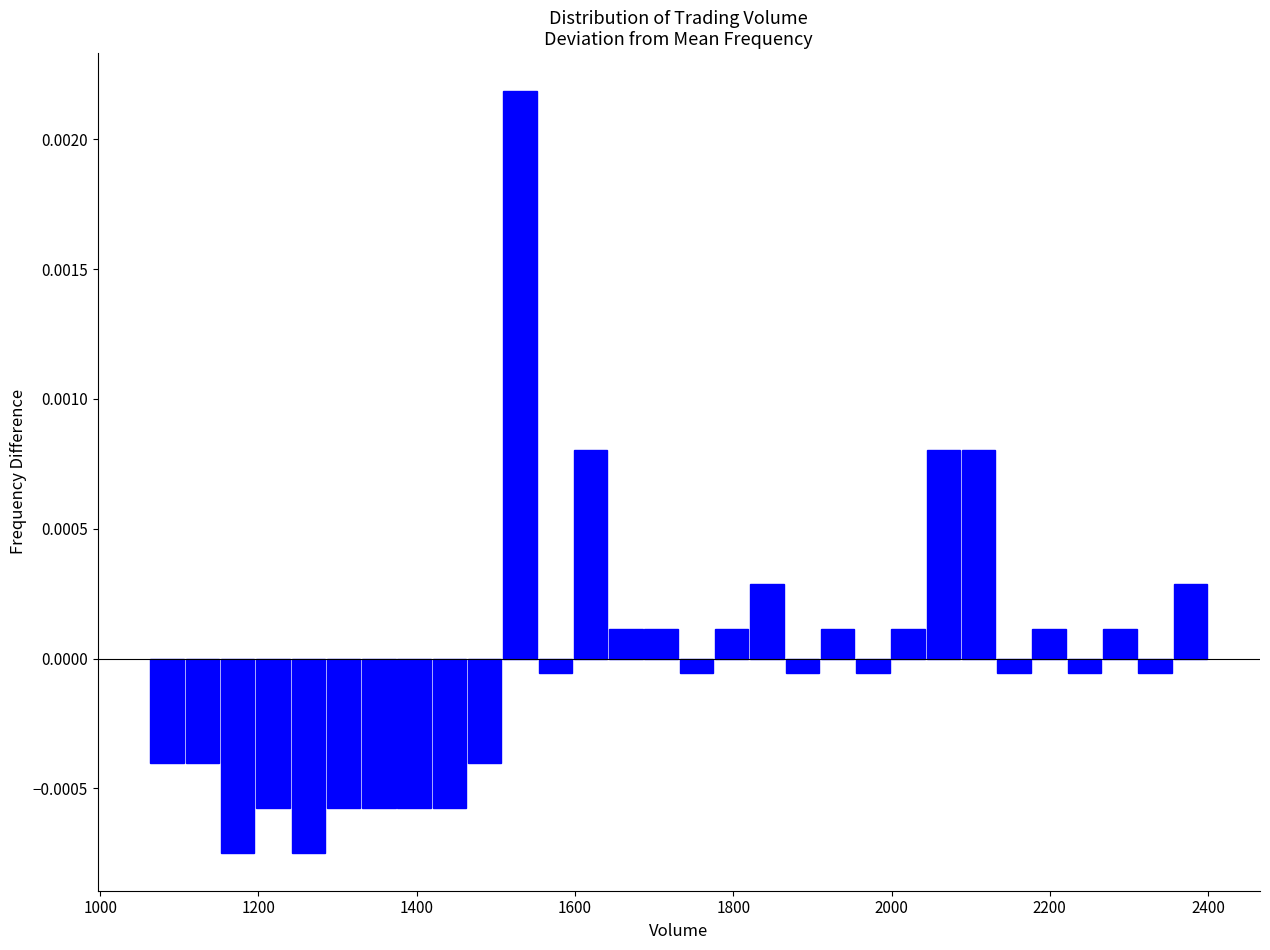

Read against the x-axis, roughly where is the centre of the tallest bar?

1540